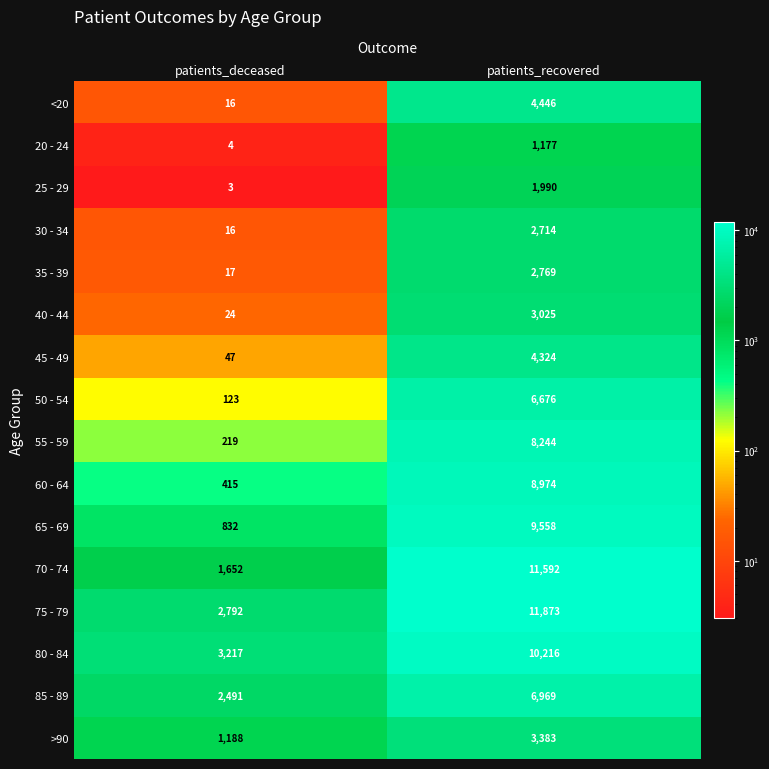

What is the sum of the 30 - 34 values at patients_recovered and patients_deceased?

2730